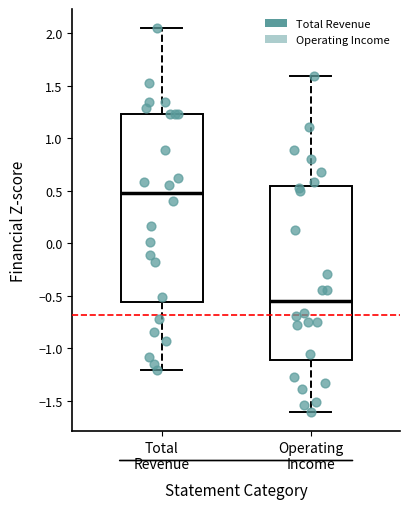

Which box is the tallest, from its lower edge to its upper edge?

Total Revenue